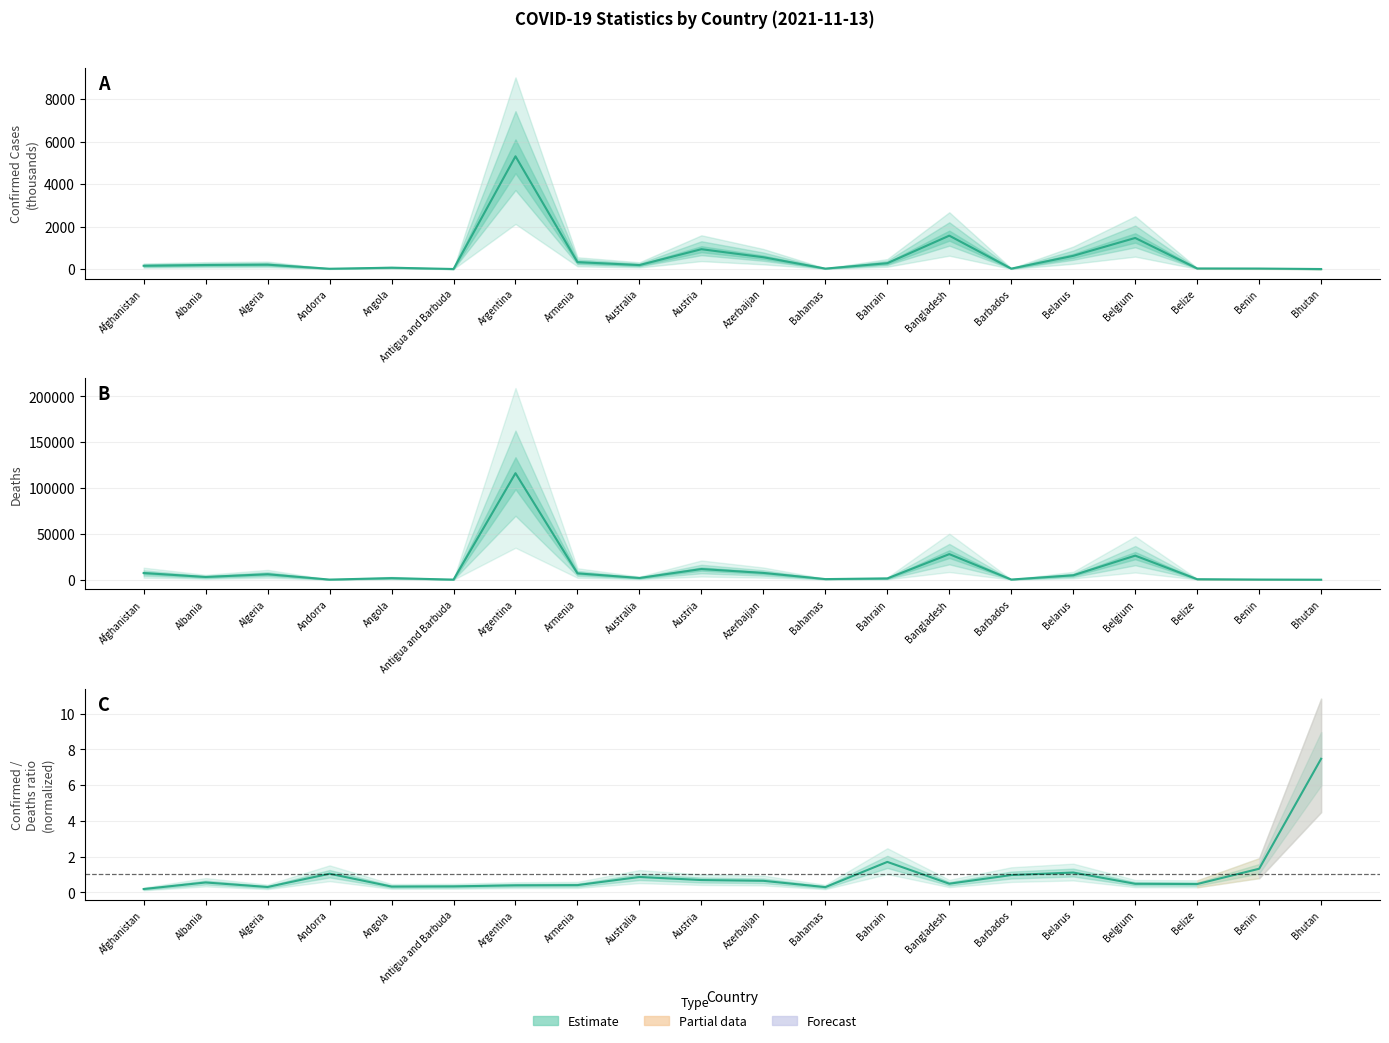

What is the highest value of the Deaths series?

116222.0